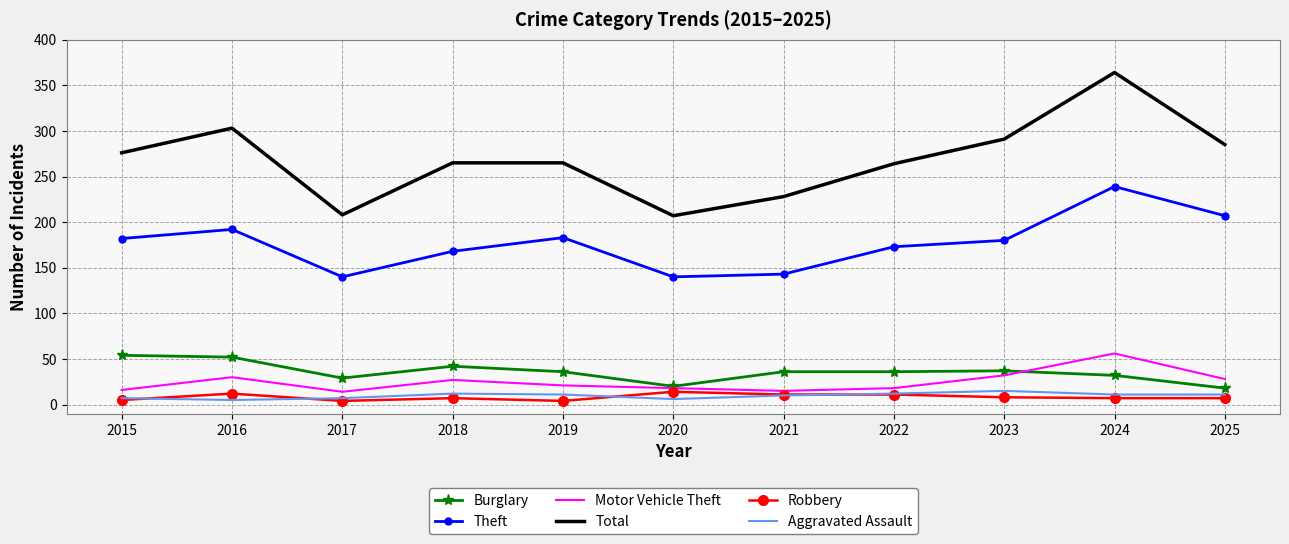

Which series changed the most between 2021 and 2022?

Total